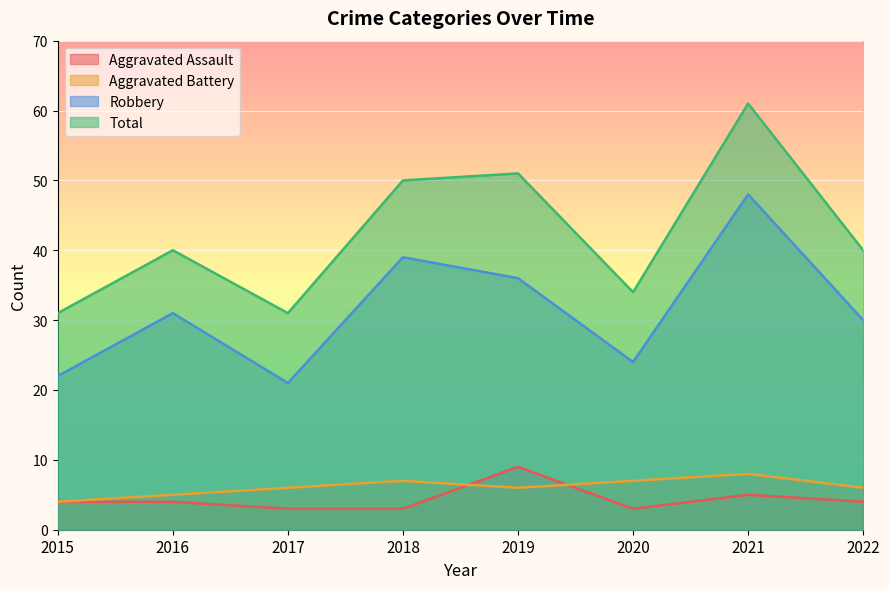

Where do Aggravated Assault and Aggravated Battery first cross each other?

2018 and 2019